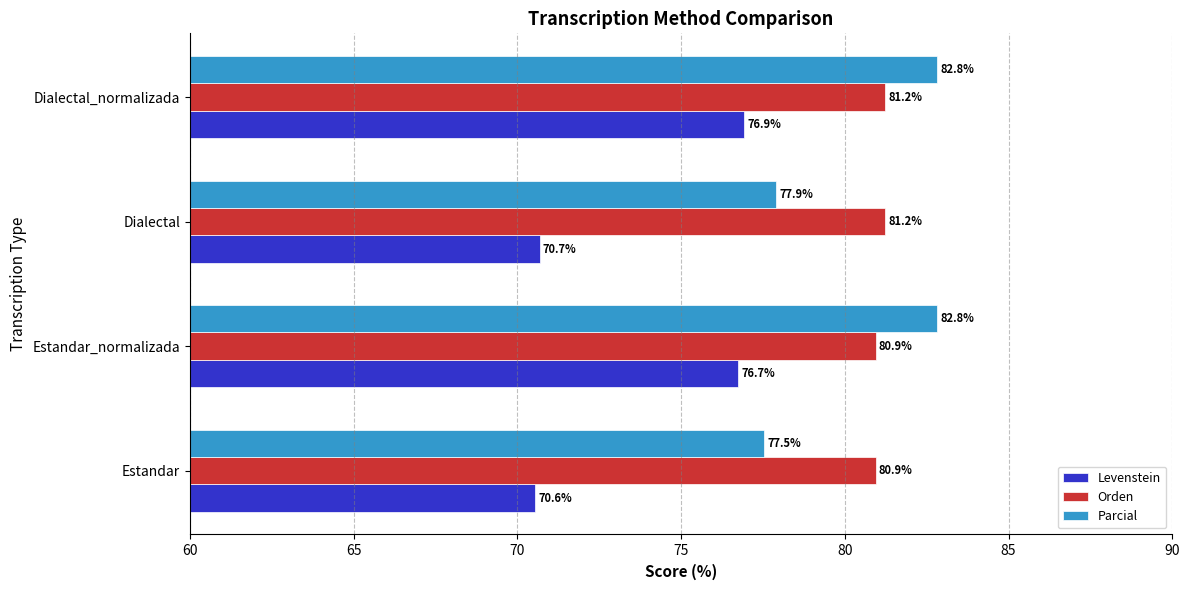

At which label is Levenstein closest to 73?

Dialectal